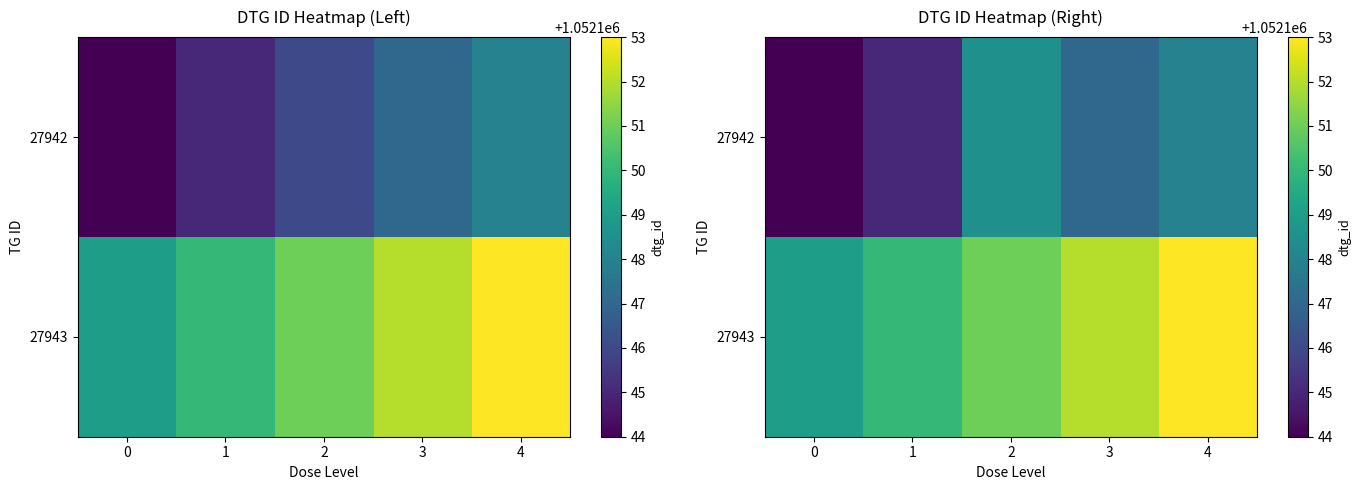

At how many categories does at least one series exceed 1052146?

5